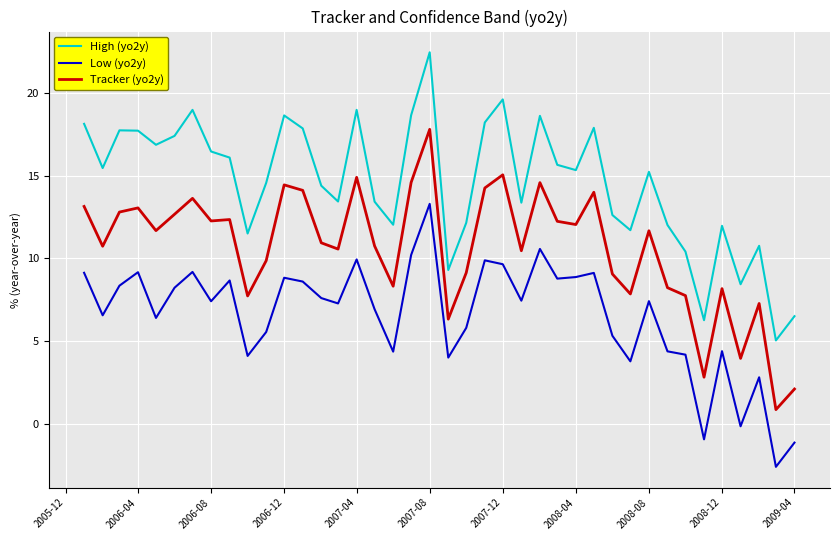

Which series has the largest range (max minus min)?

High (yo2y)